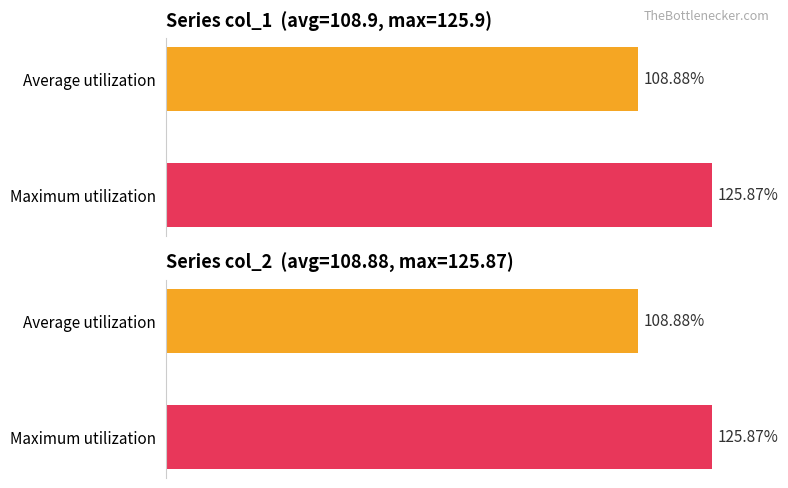

Is it true that col_3 equals 58.2 at 10?

False